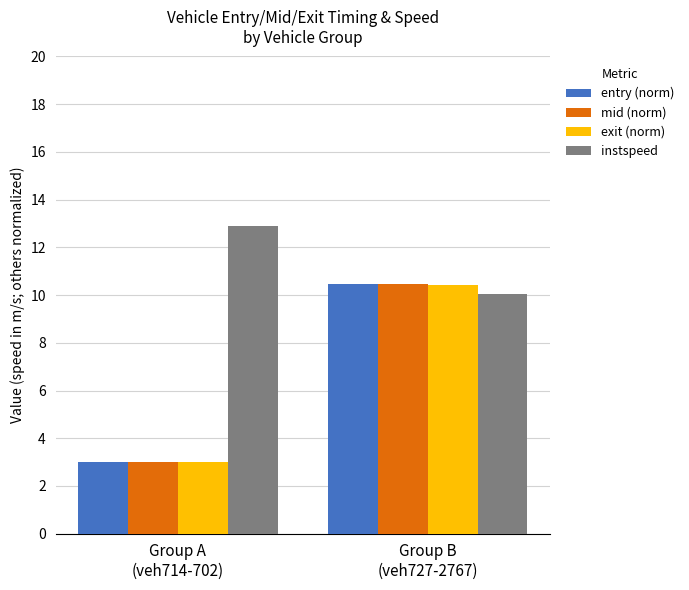

The value of exit (norm) at Group A
(veh714-702) is 0.8. True or false?

False